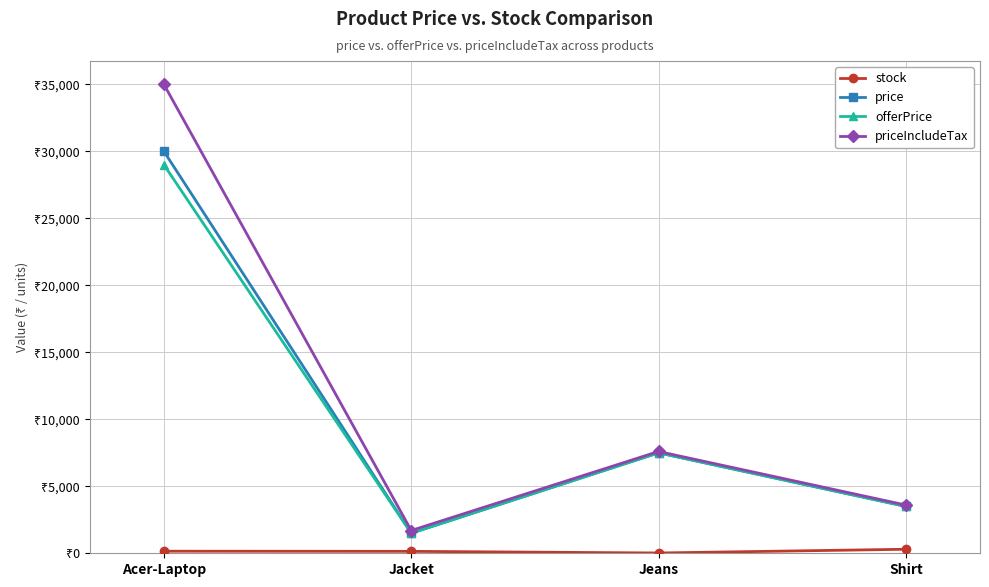

What is the maximum value shown in the chart?

35000